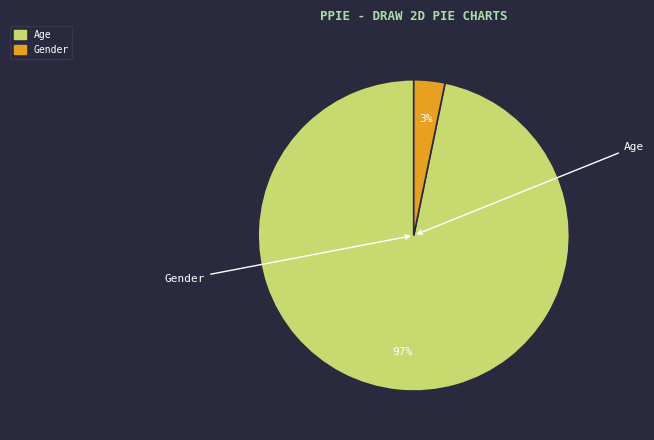

To the nearest percent, what is the difference between the Gender and Age slice percentages?

94%